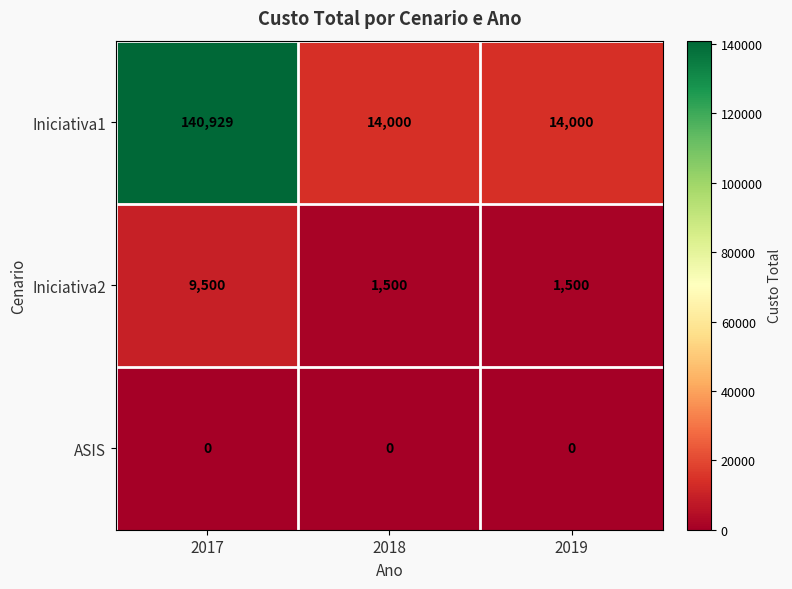

How many distinct data groups are displayed?

3